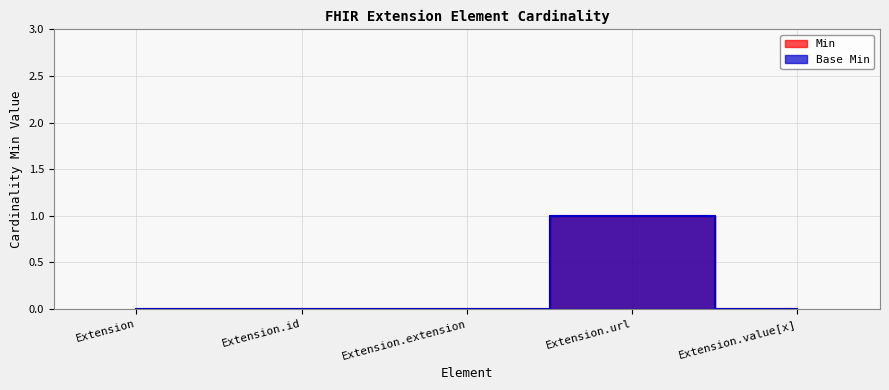

Which series has the largest total across all categories?

Min